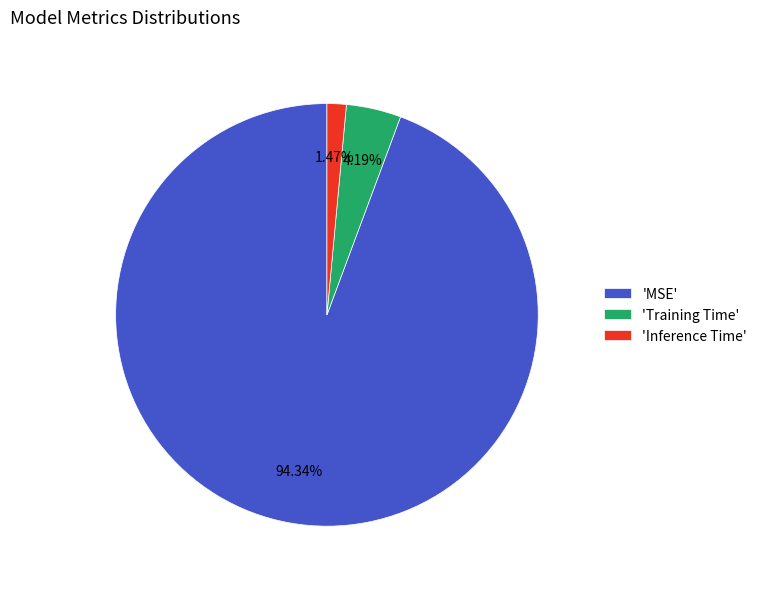

Rank the categories by value from highest to lowest.

'MSE', 'Training Time', 'Inference Time'